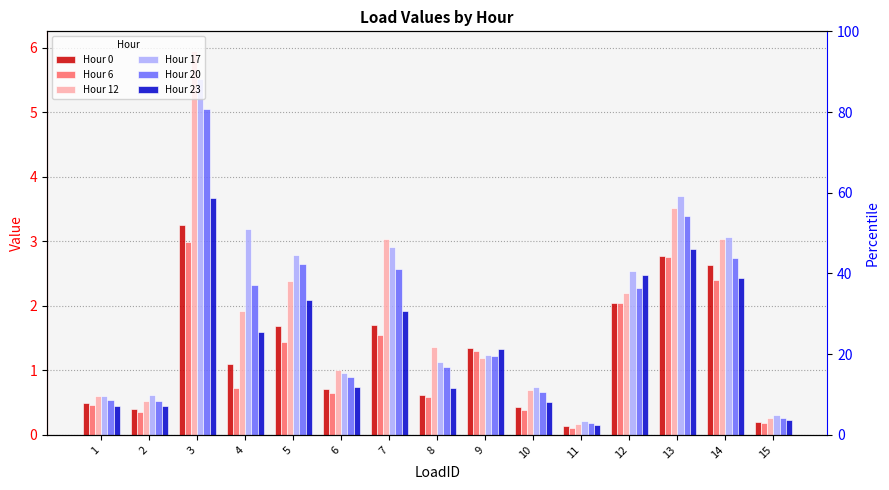

What is the difference between the Hour 20 values at 8 and 10?

0.4